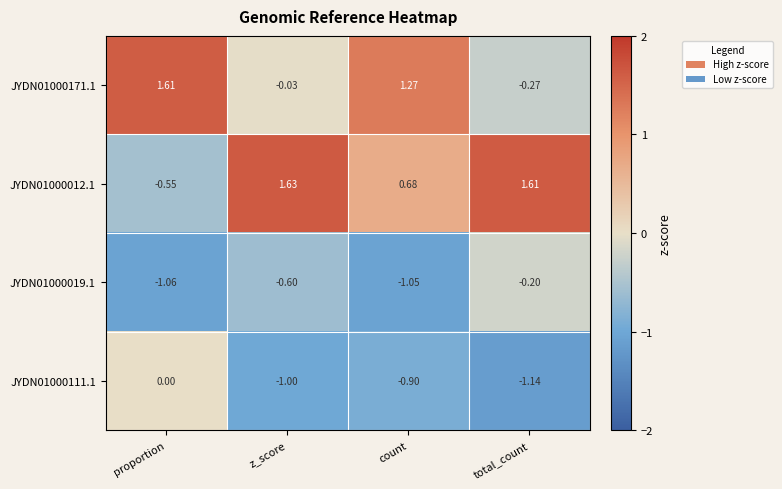

Which series changed the most between count and total_count?

JYDN01000171.1